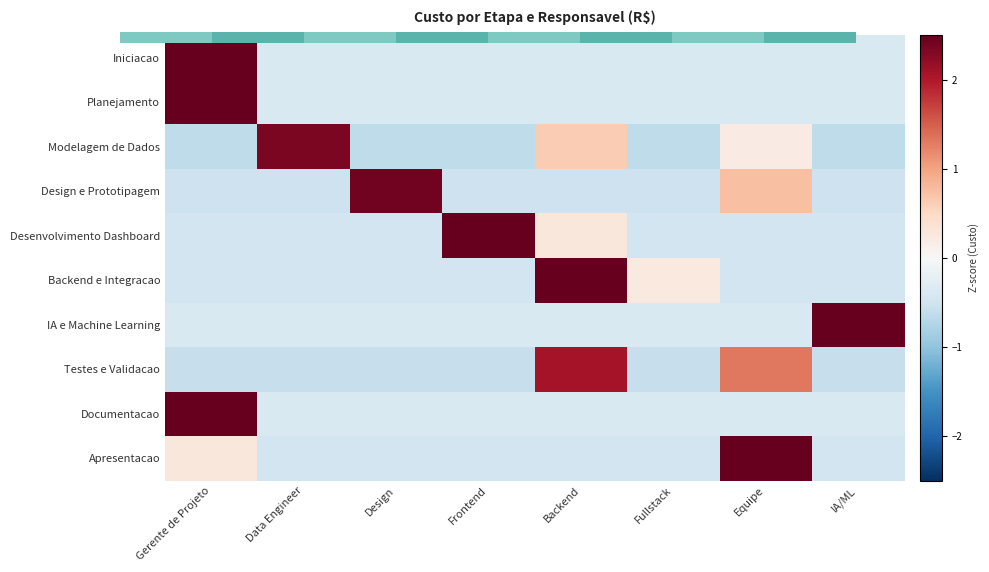

Where does the Documentacao series first go above 0?

Gerente de Projeto